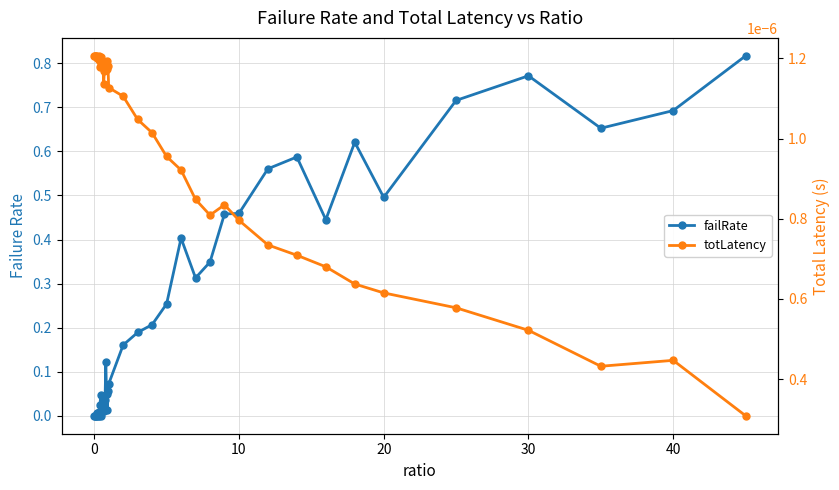

List the series in order of their peak value, highest first.

failRate, totLatency